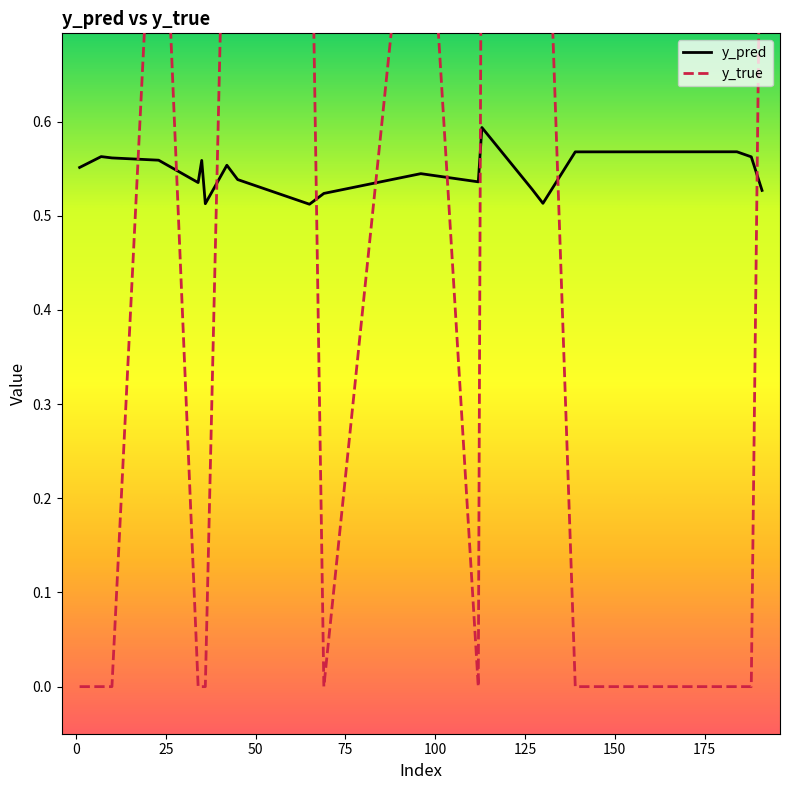

Is the value of y_pred at 69 greater than the value of y_true at 35?

Yes